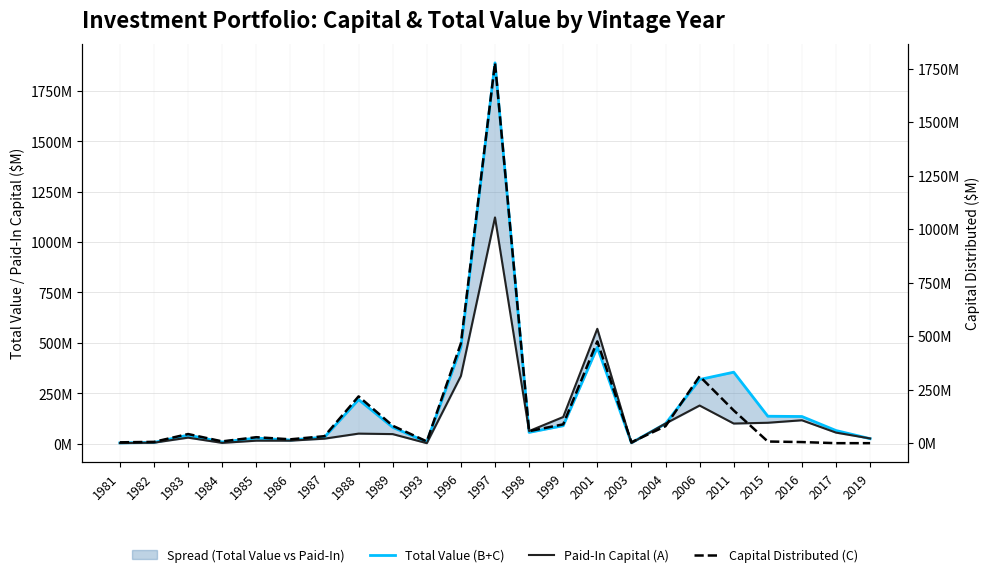

At which category does the chart reach its minimum across all series?

2017